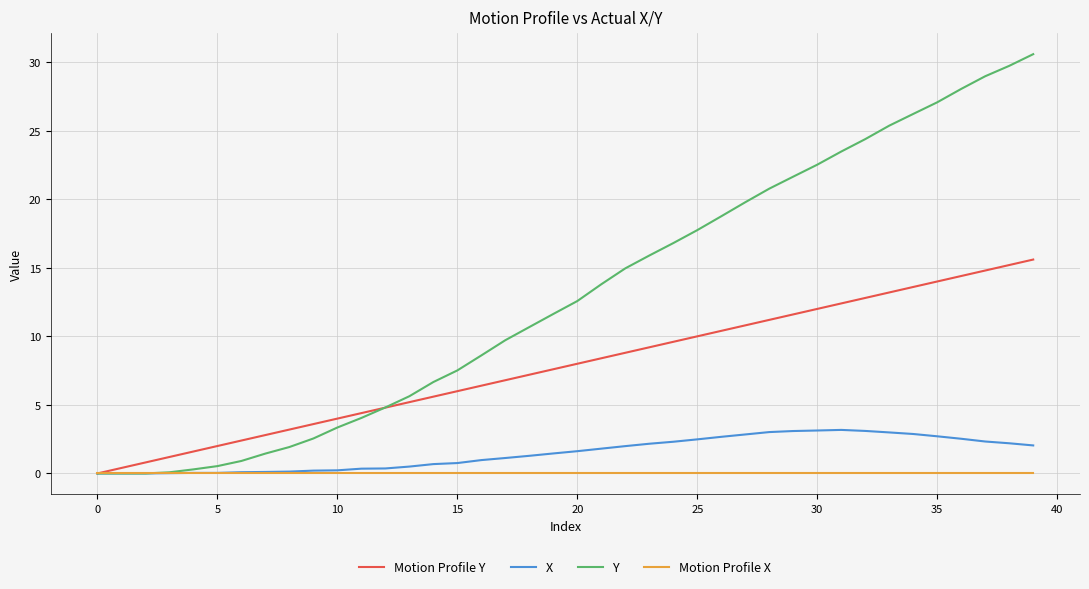

Which series has the largest total across all categories?

Y